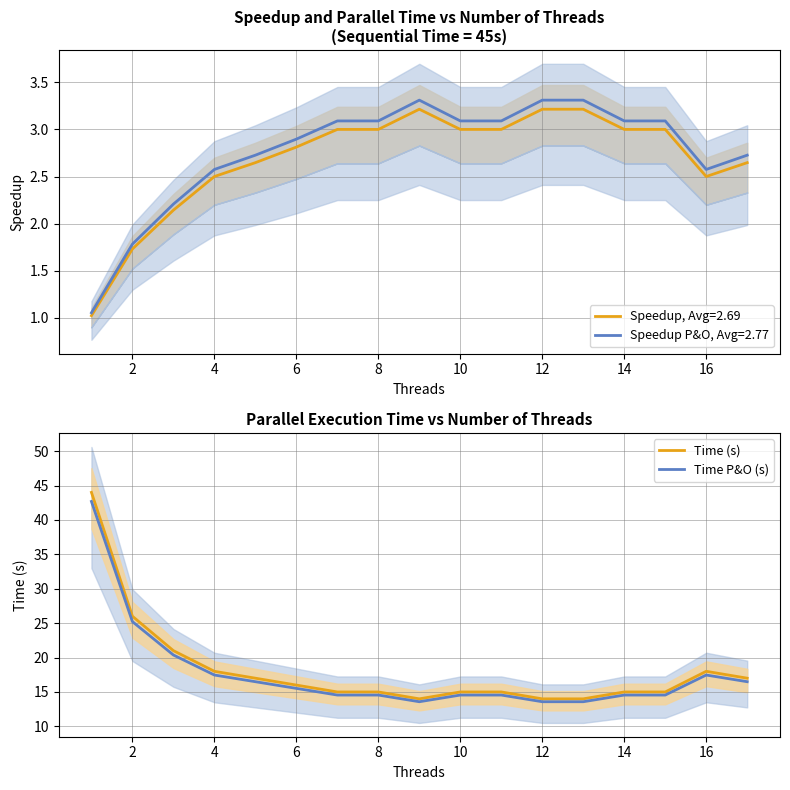

Is it true that Time (s) equals 15.0 at 10?

True